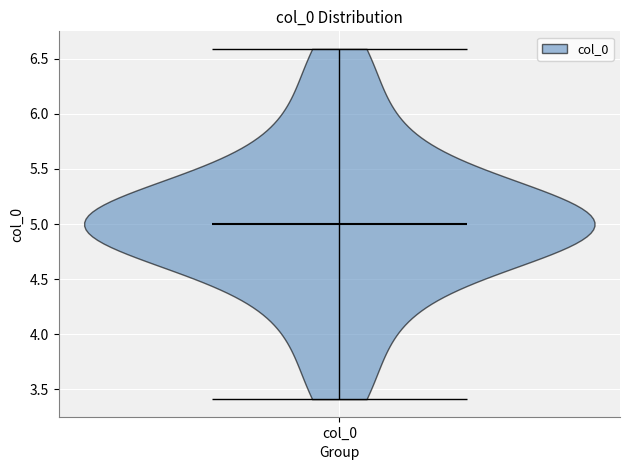

Read this violin plot against the y-axis: where its median line is, and the lowest and highest points the violin reaches. The values are not printed on the chart, so give them approximately, as read against the axis.

median line 5.0, lowest point 3.4, highest point 6.6